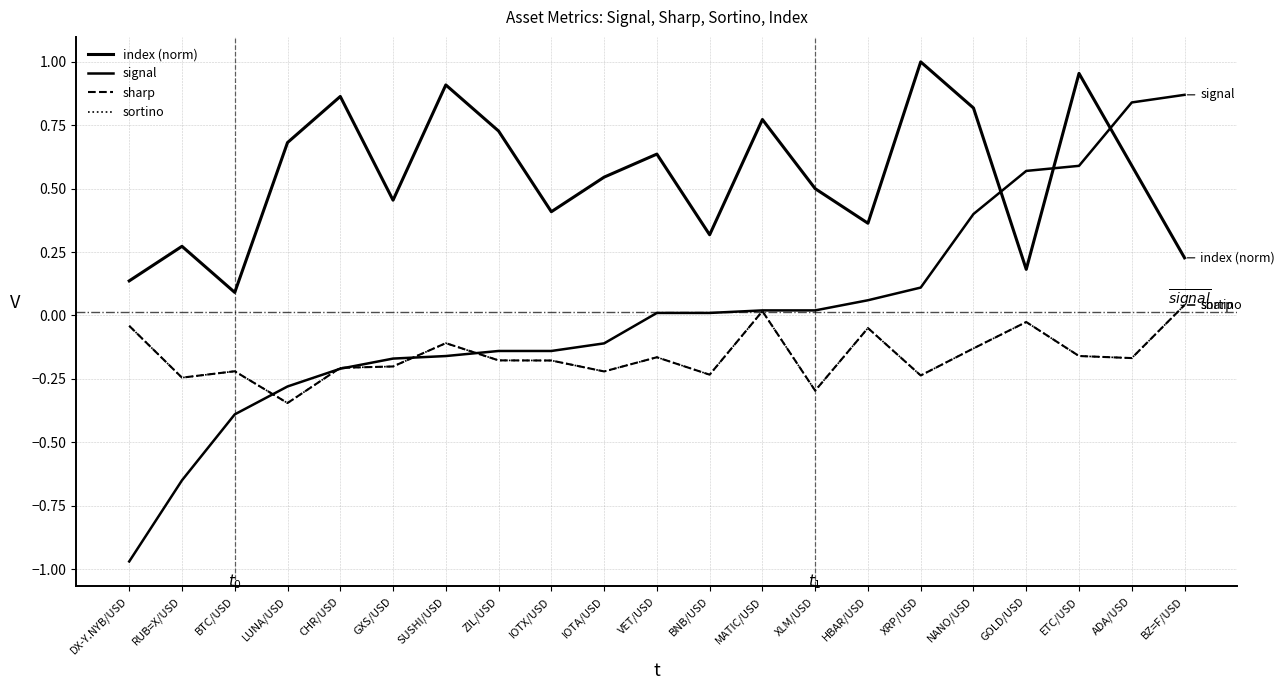

At which category is the sum across all series the highest?

ETC/USD